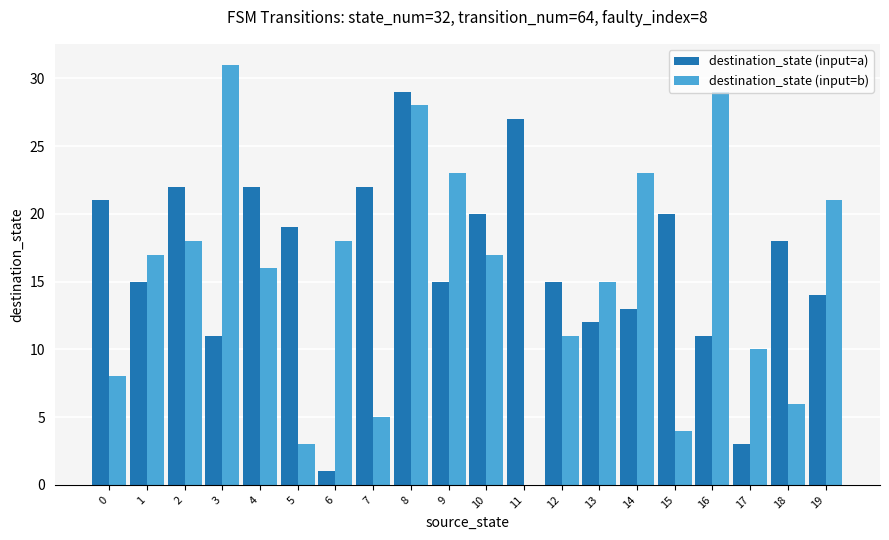

Between 4 and 8, which series saw the biggest shift?

destination_state (input=b)